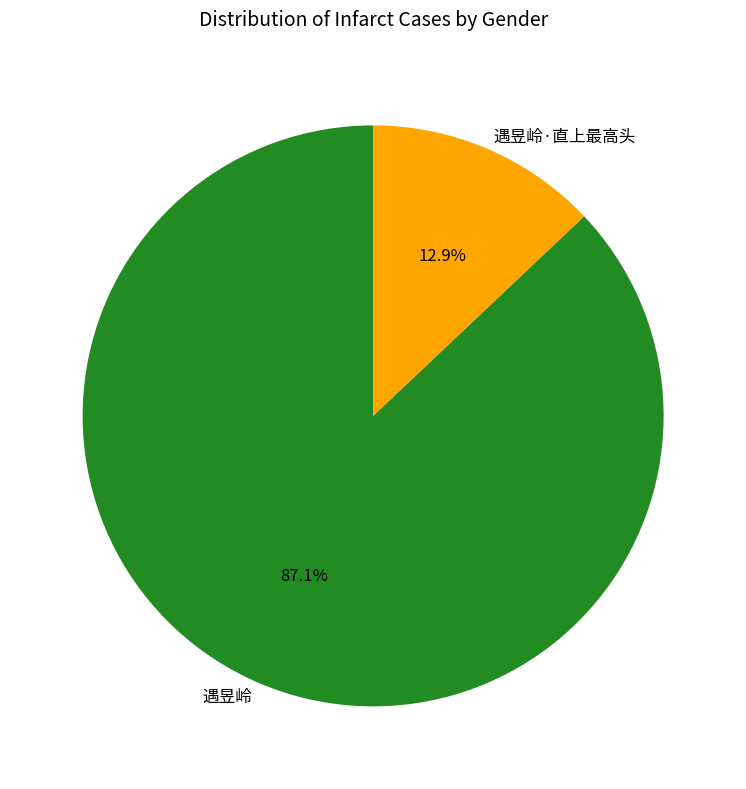

To the nearest percent, what portion does 遇昱岭·直上最高头 represent?

13%